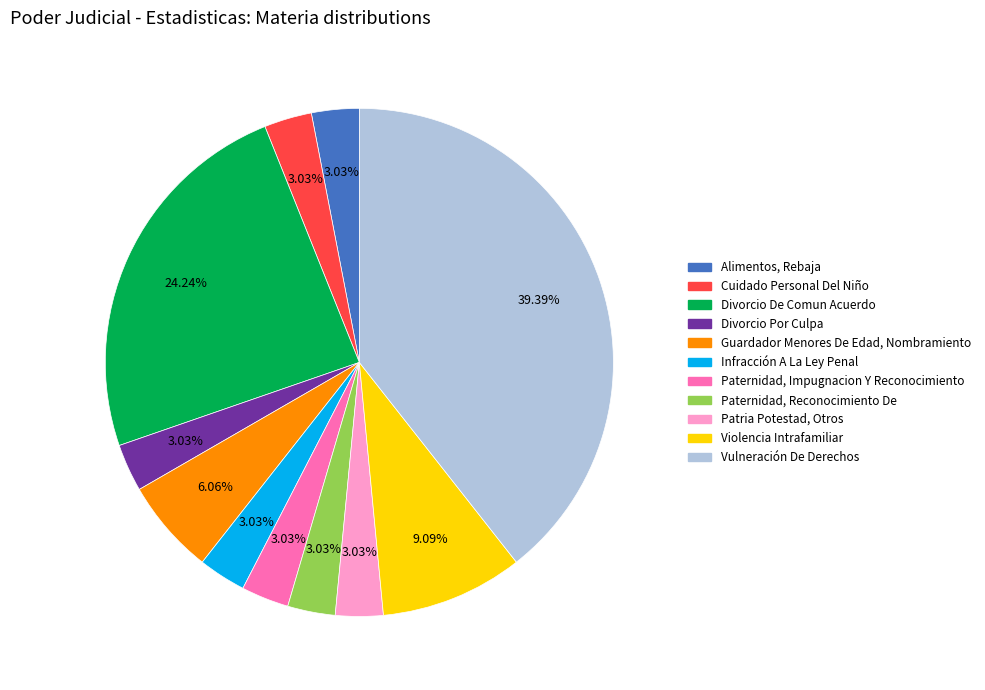

Which category has the biggest portion of the pie?

Vulneración De Derechos